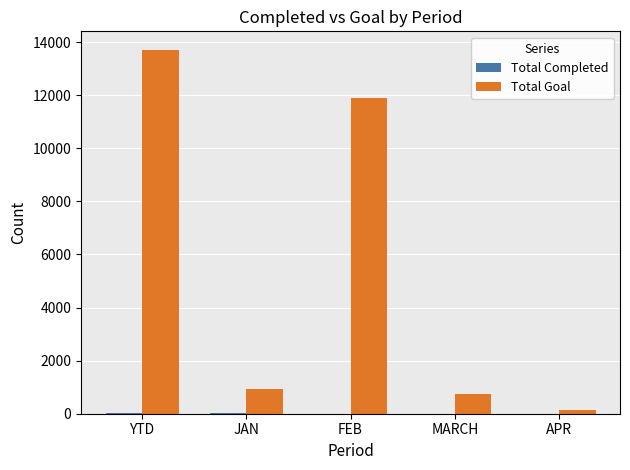

Which series has the largest total across all categories?

Total Goal